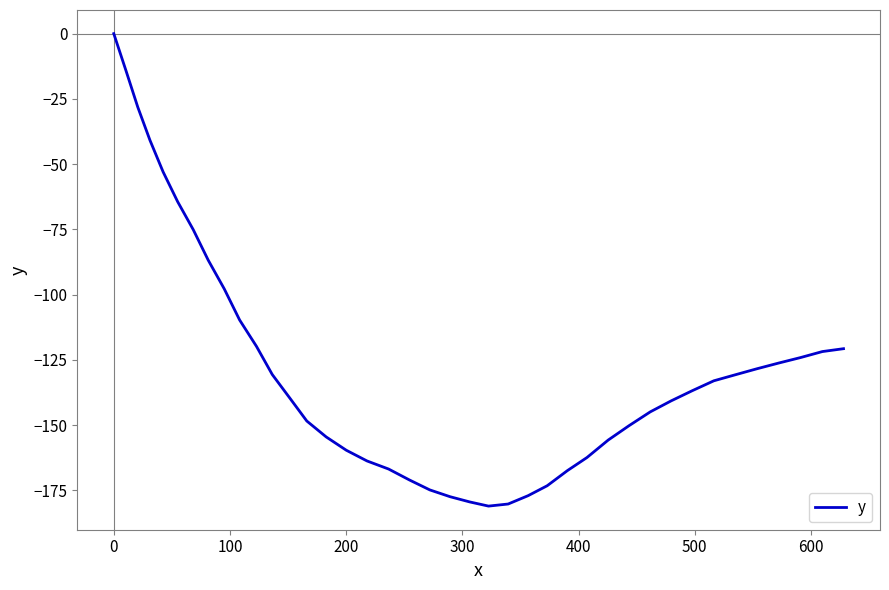

What is the average value?

-127.8